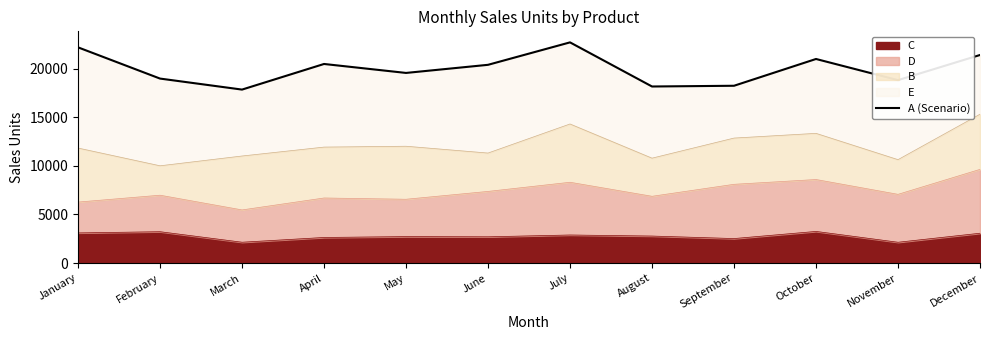

What is the difference between the values at January and October?

1195